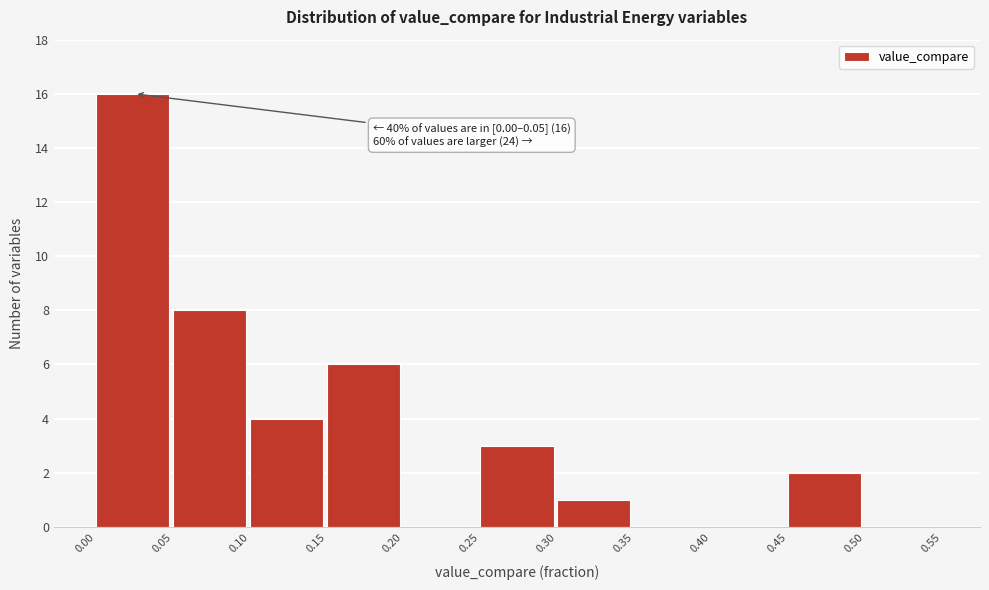

Which range on the x-axis has the tallest bar?

0.00 to 0.05